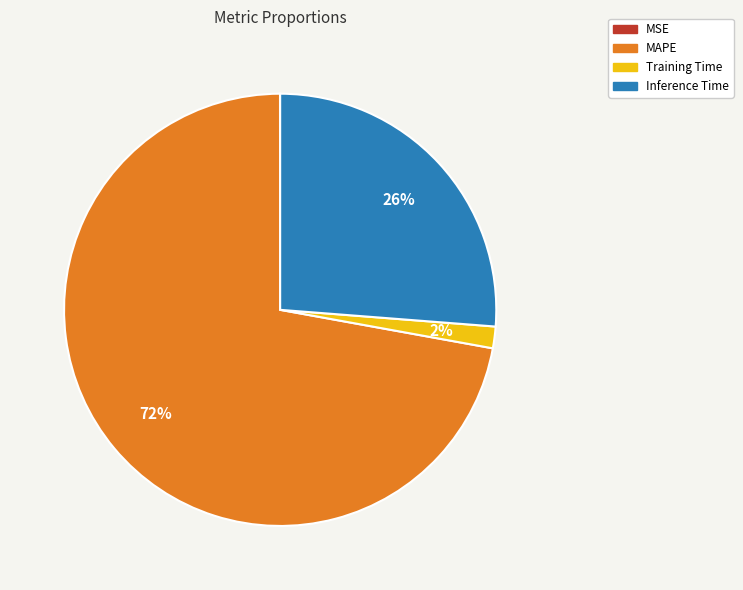

To the nearest percent, what portion does Training Time represent?

2%